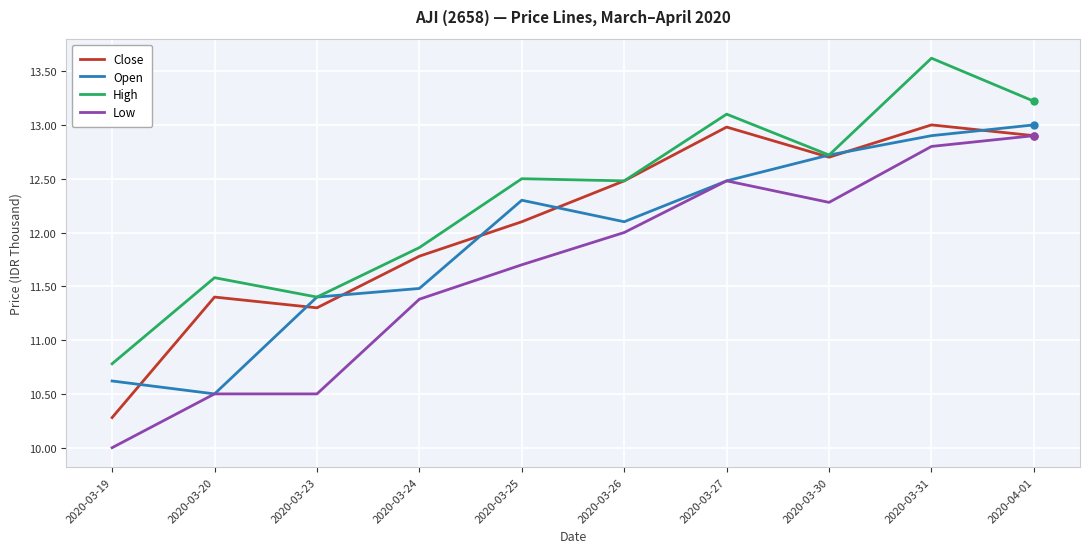

In Close, how many points are lower than both neighbors (excluding endpoints)?

2